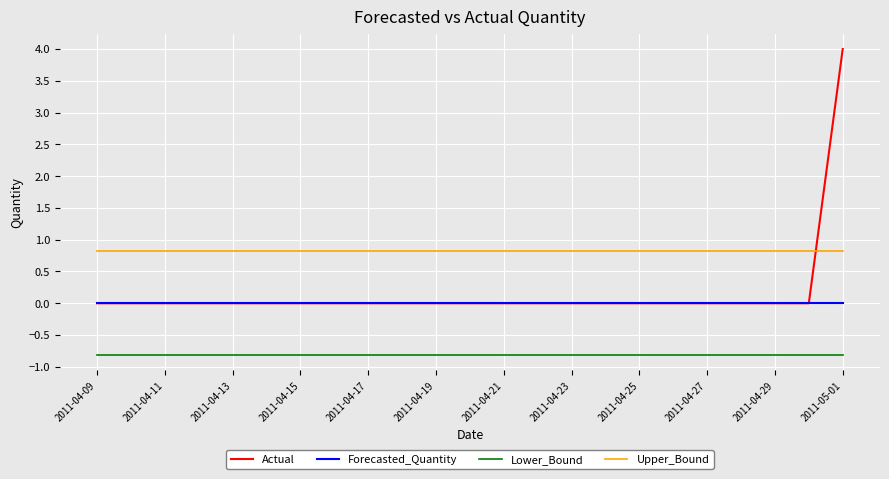

Reading left to right, transcribe all the data shown in this chart.

Actual: 0.0	0.0	0.0	0.0	0.0	0.0	0.0	0.0	0.0	0.0	0.0	0.0	0.0	0.0	0.0	0.0	0.0	0.0	0.0	0.0	0.0	0.0	4.0
Forecasted_Quantity: 0.0	0.0	0.0	0.0	0.0	0.0	0.0	0.0	0.0	0.0	0.0	0.0	0.0	0.0	0.0	0.0	0.0	0.0	0.0	0.0	0.0	0.0	0.0
Lower_Bound: -0.8	-0.8	-0.8	-0.8	-0.8	-0.8	-0.8	-0.8	-0.8	-0.8	-0.8	-0.8	-0.8	-0.8	-0.8	-0.8	-0.8	-0.8	-0.8	-0.8	-0.8	-0.8	-0.8
Upper_Bound: 0.8	0.8	0.8	0.8	0.8	0.8	0.8	0.8	0.8	0.8	0.8	0.8	0.8	0.8	0.8	0.8	0.8	0.8	0.8	0.8	0.8	0.8	0.8